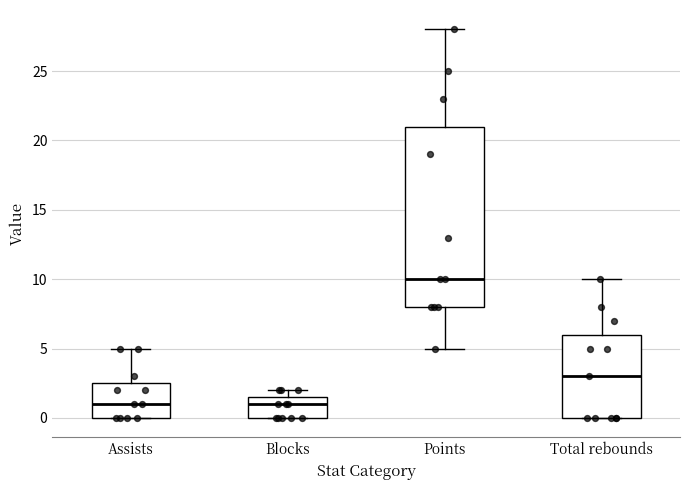

Which box is the tallest, from its lower edge to its upper edge?

Points